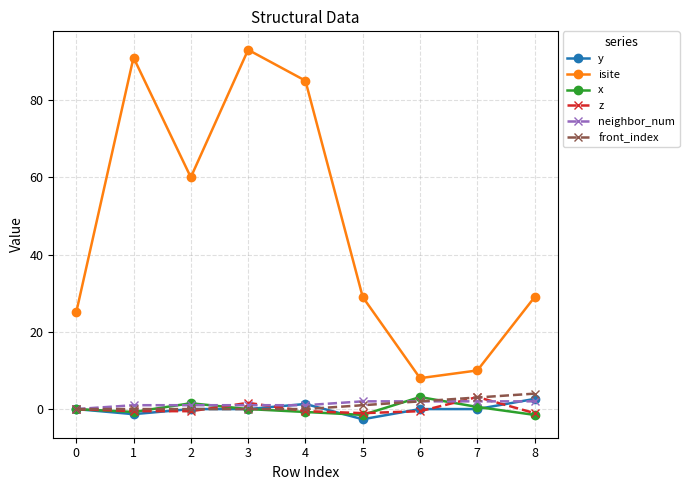

Which series has the widest spread of values?

isite